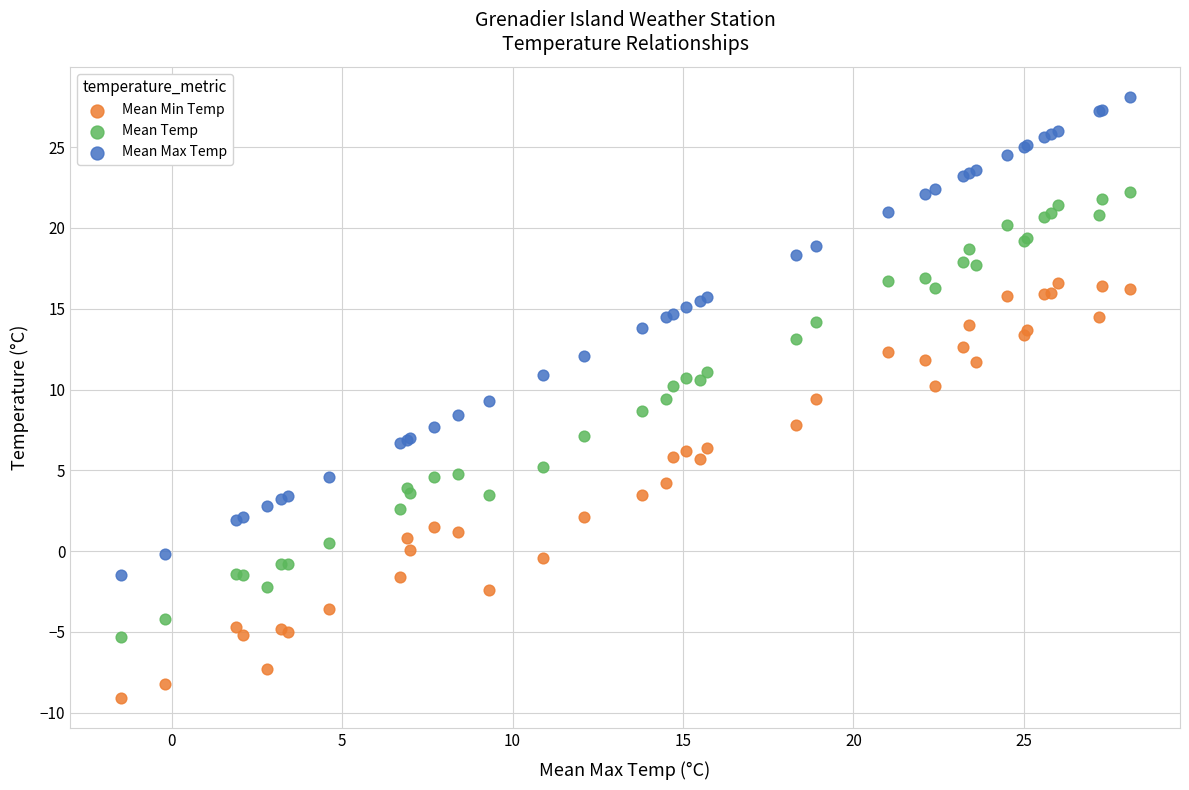

Which series reaches the maximum Y coordinate?

Mean Max Temp